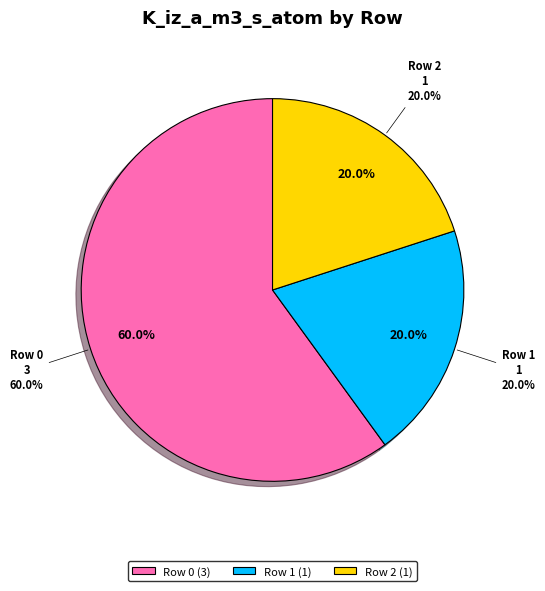

Is the sum of Row 1 and Row 0 greater than half?

Yes